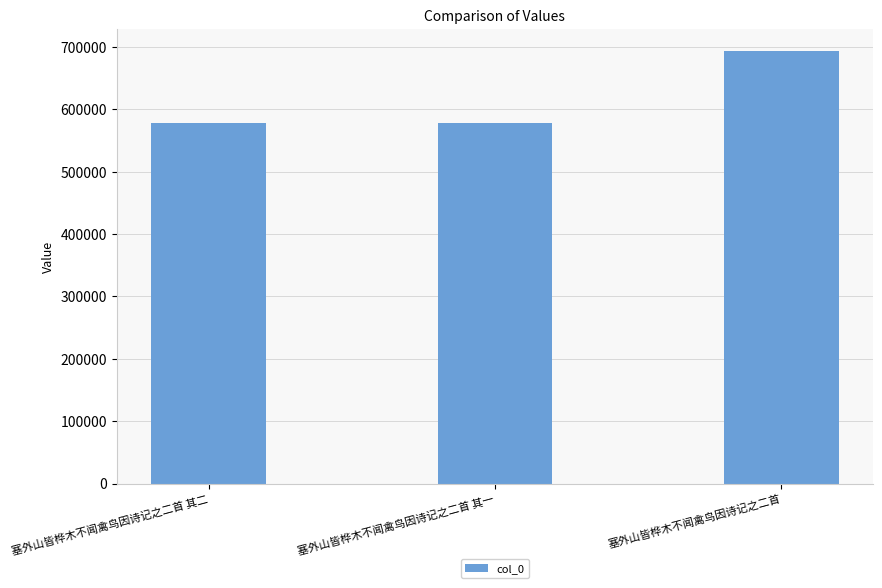

What value does the data have at 塞外山皆桦木不闻禽鸟因诗记之二首 其一?

577826